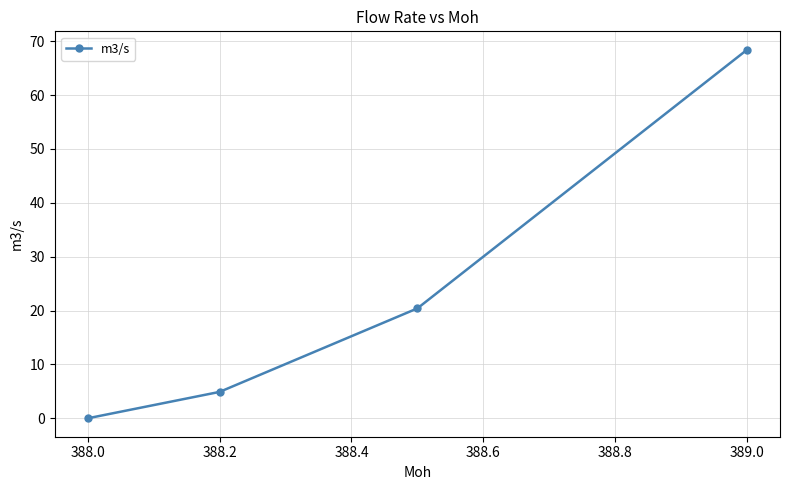

What is the maximum value shown in the chart?

68.4